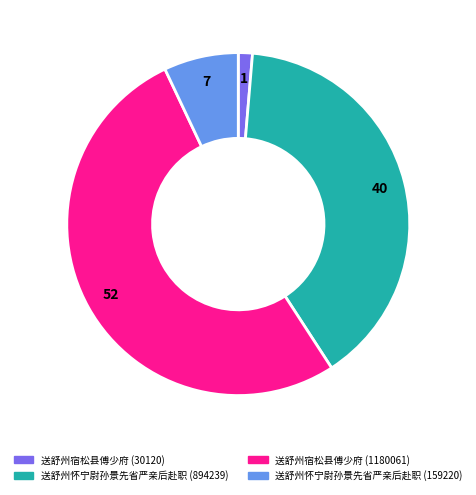

The 送舒州宿松县傅少府 (30120) slice represents 11% of the pie. True or false?

False